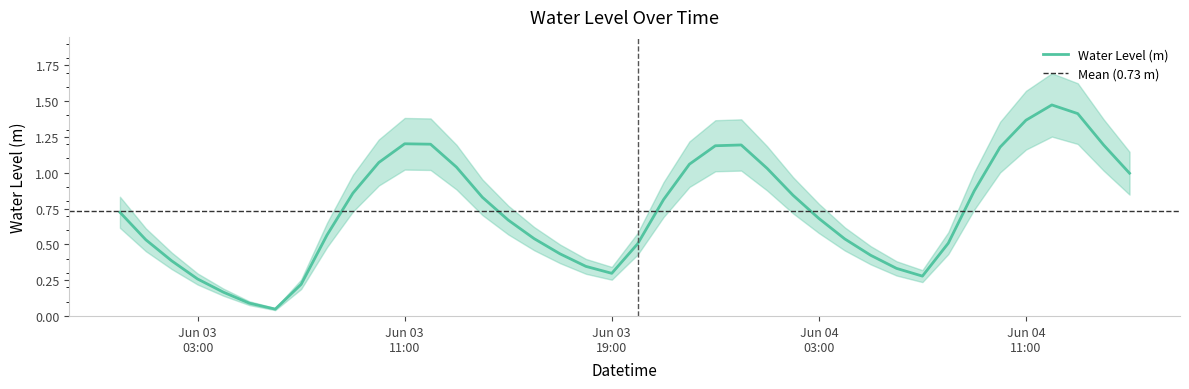

Which has a higher value, 2023-06-04 12:00:00 or 2023-06-03 19:00:00?

2023-06-04 12:00:00